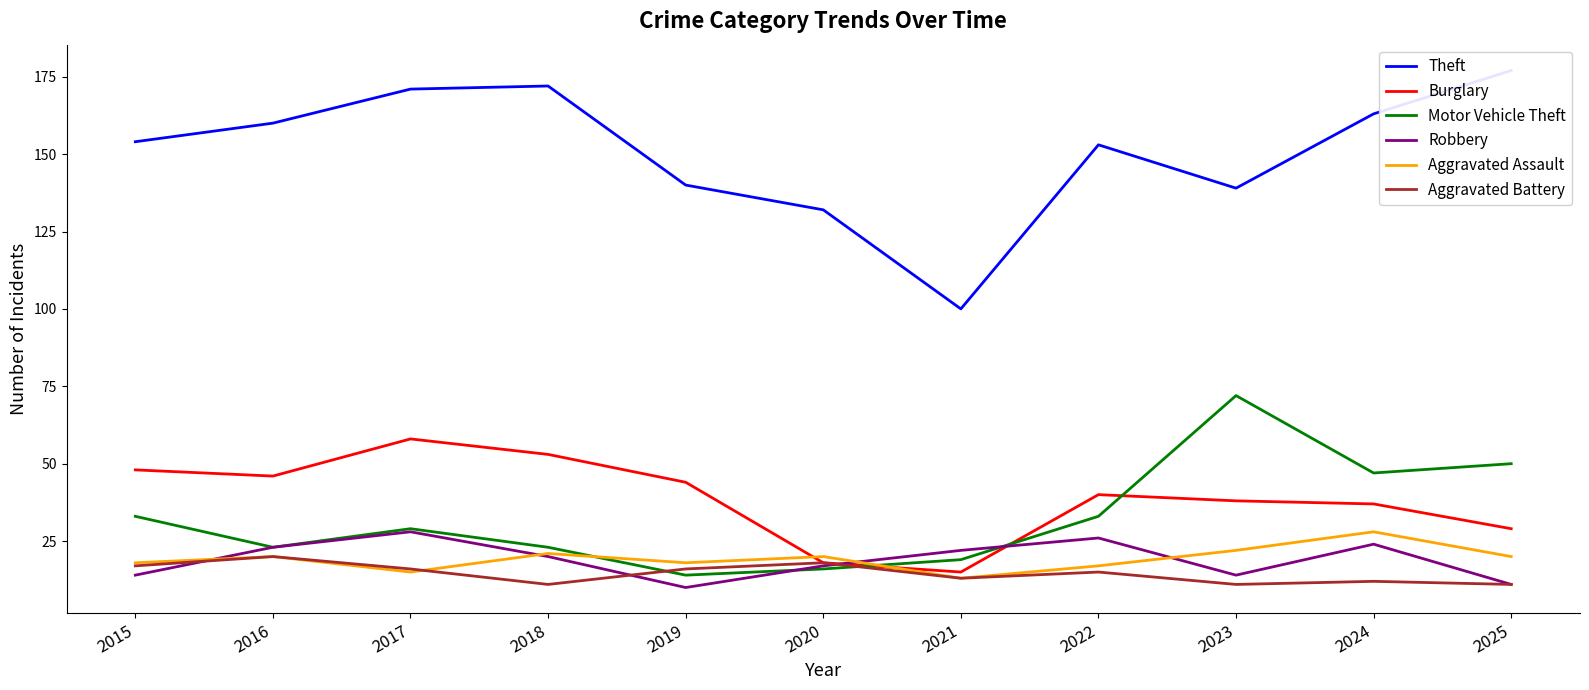

Where is the first local maximum for Burglary?

2017